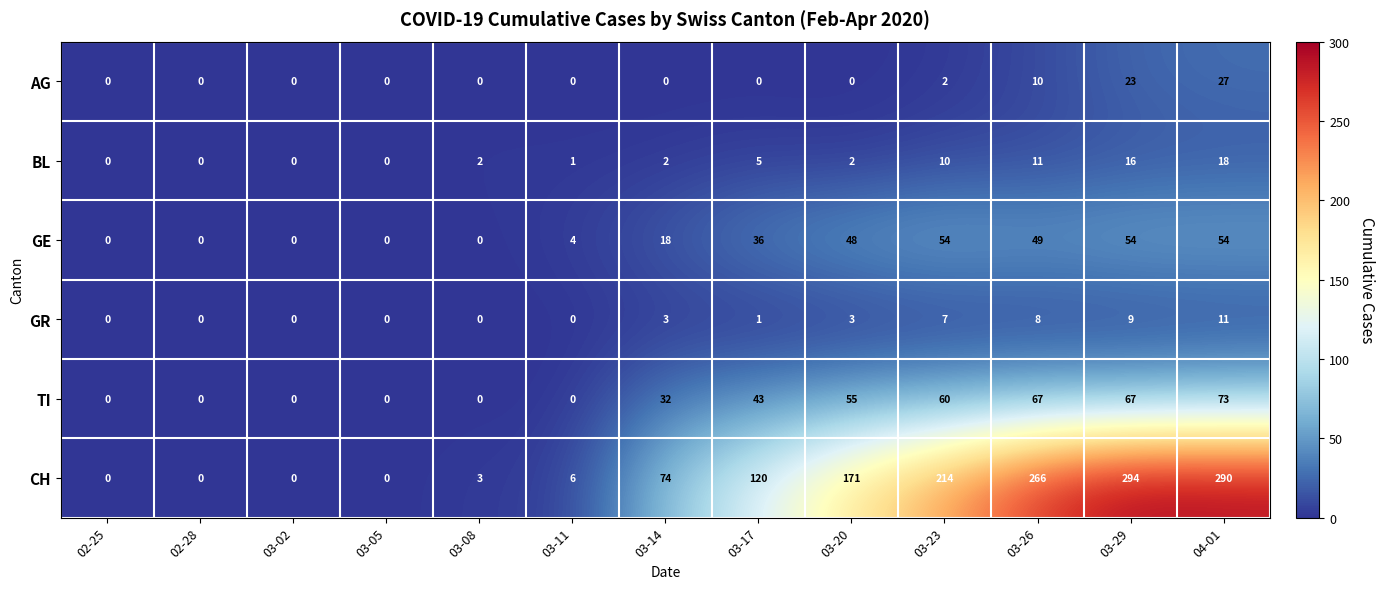

What value does the GE series have at 04-01, to the nearest 5?

55